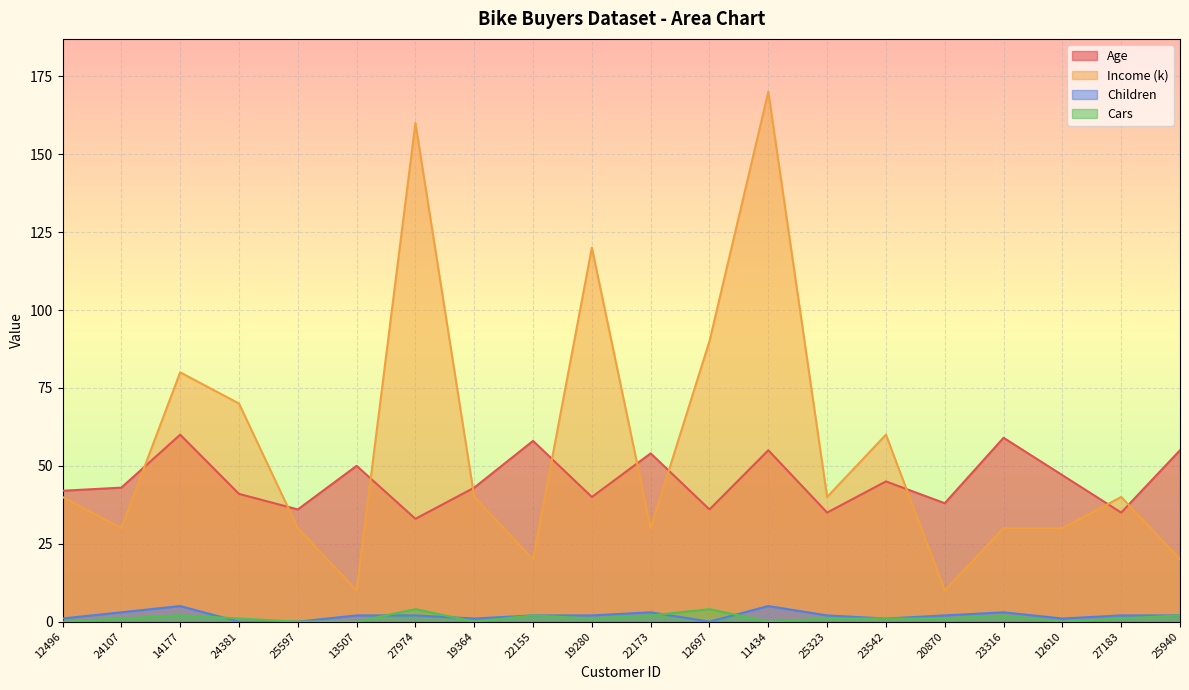

True or false: Children has more than 2 interior local peaks.

True